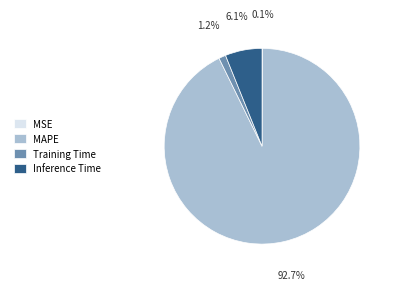

Is it true that Inference Time is 6% of the pie?

True